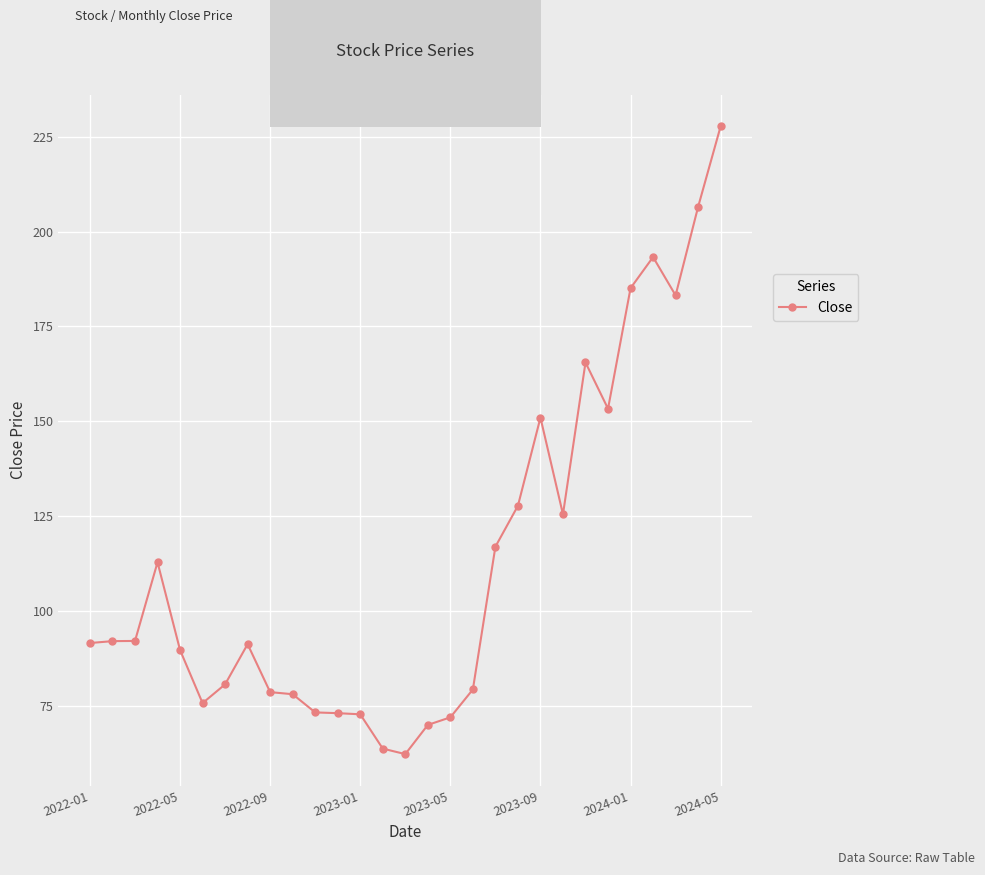

True or false: there are more than 0 points higher than both neighbors.

True